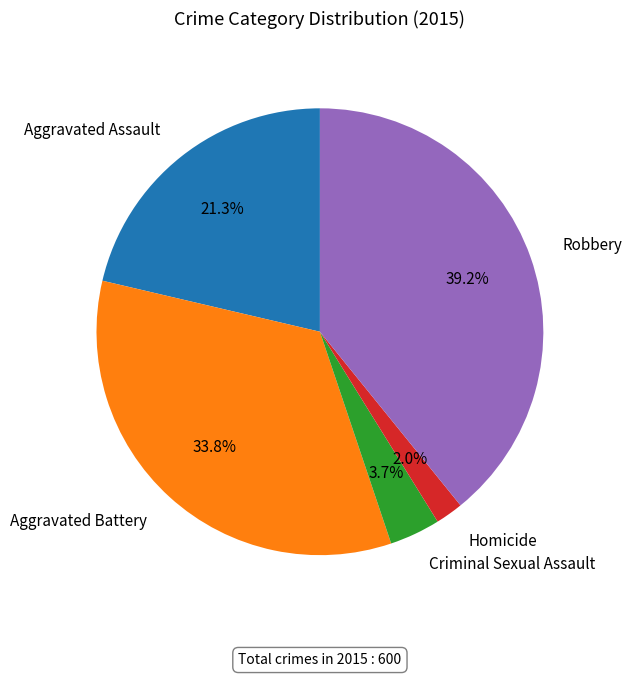

To the nearest percent, what is the difference between the Aggravated Assault and Robbery slice percentages?

18%